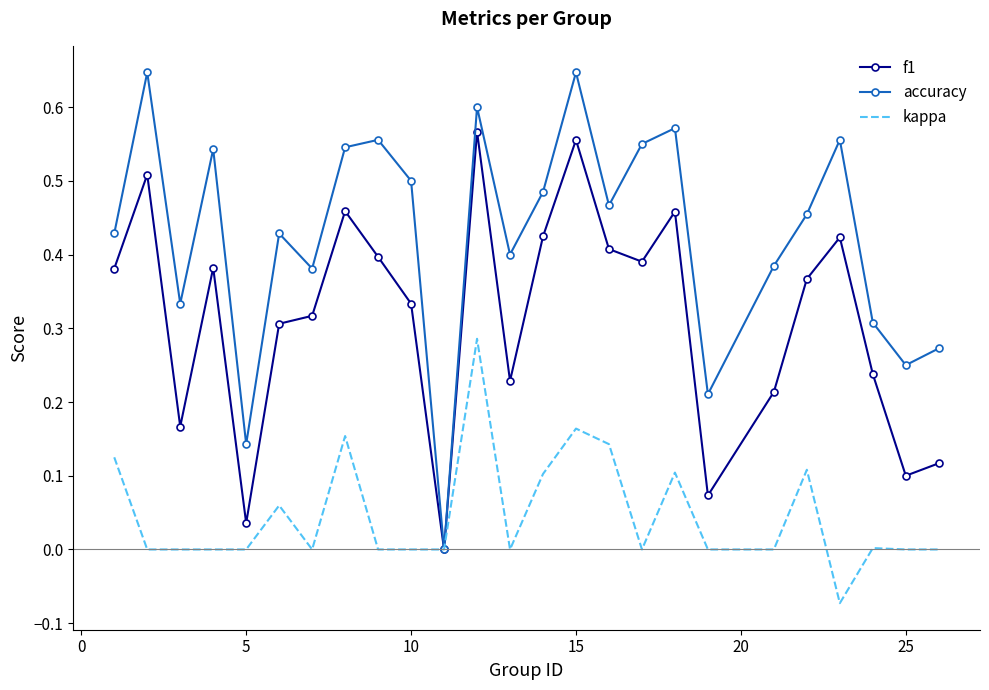

Which series has the largest total across all categories?

accuracy